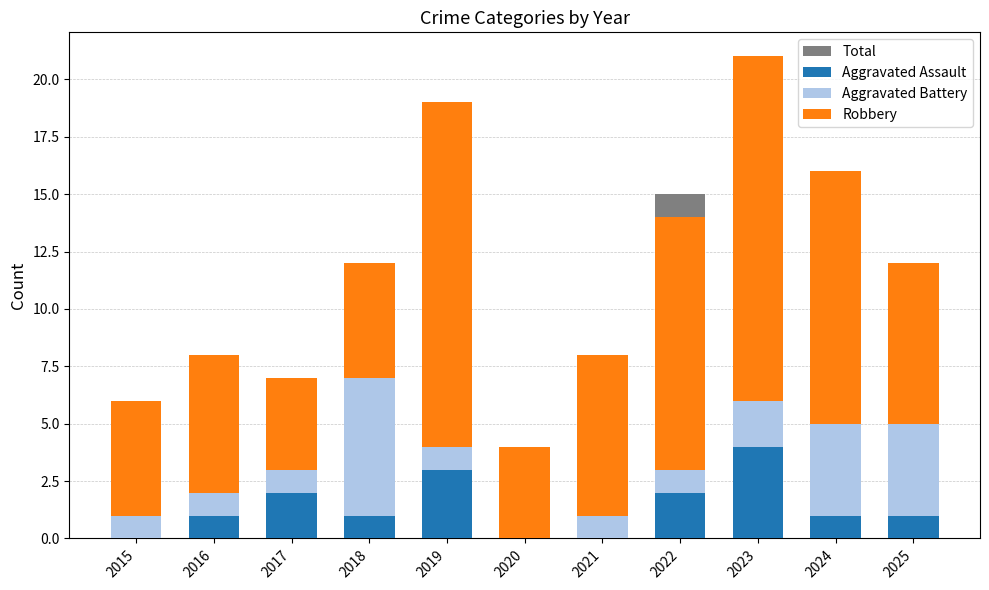

Is the value of Robbery at 2023 greater than the value of Aggravated Assault at 2017?

Yes